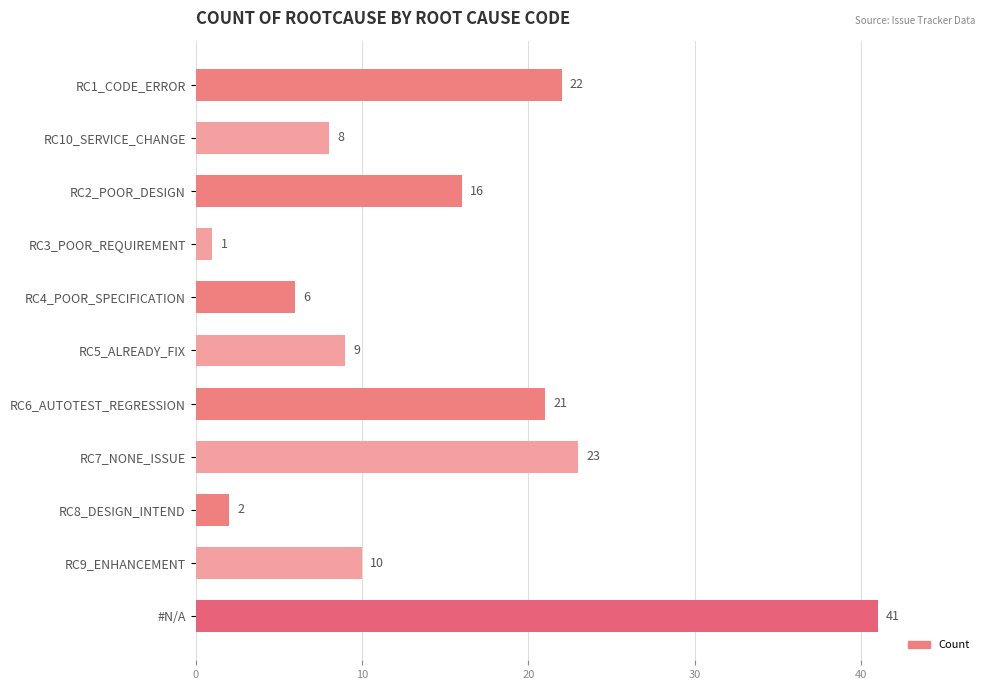

What is the change in value from RC4_POOR_SPECIFICATION to #N/A?

+35